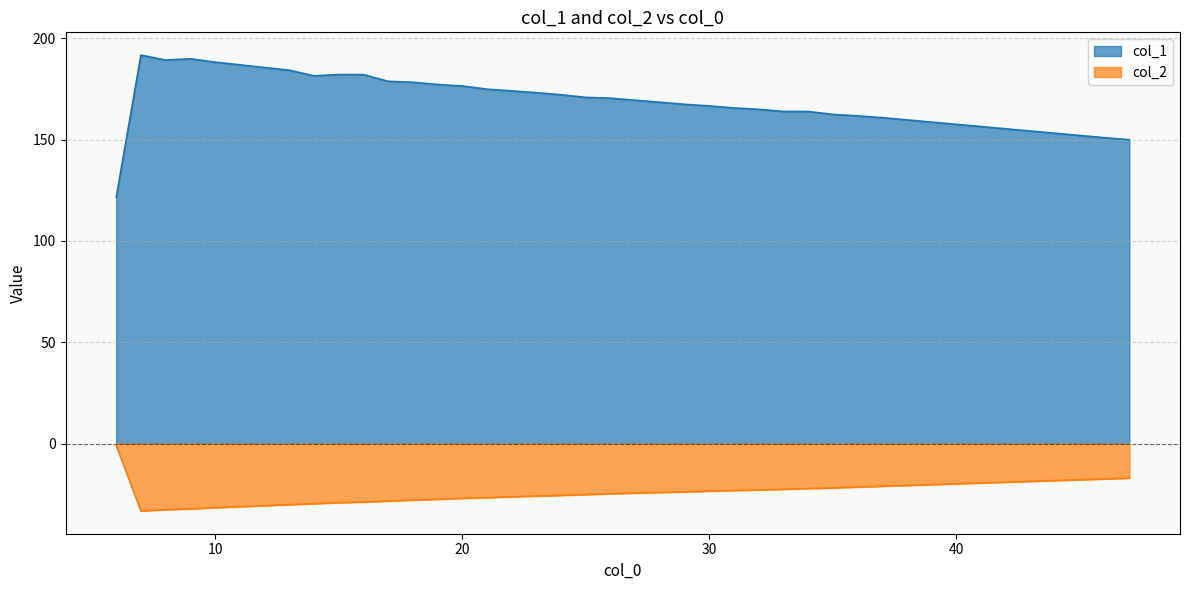

What value does the col_1 series have at 30?

166.7